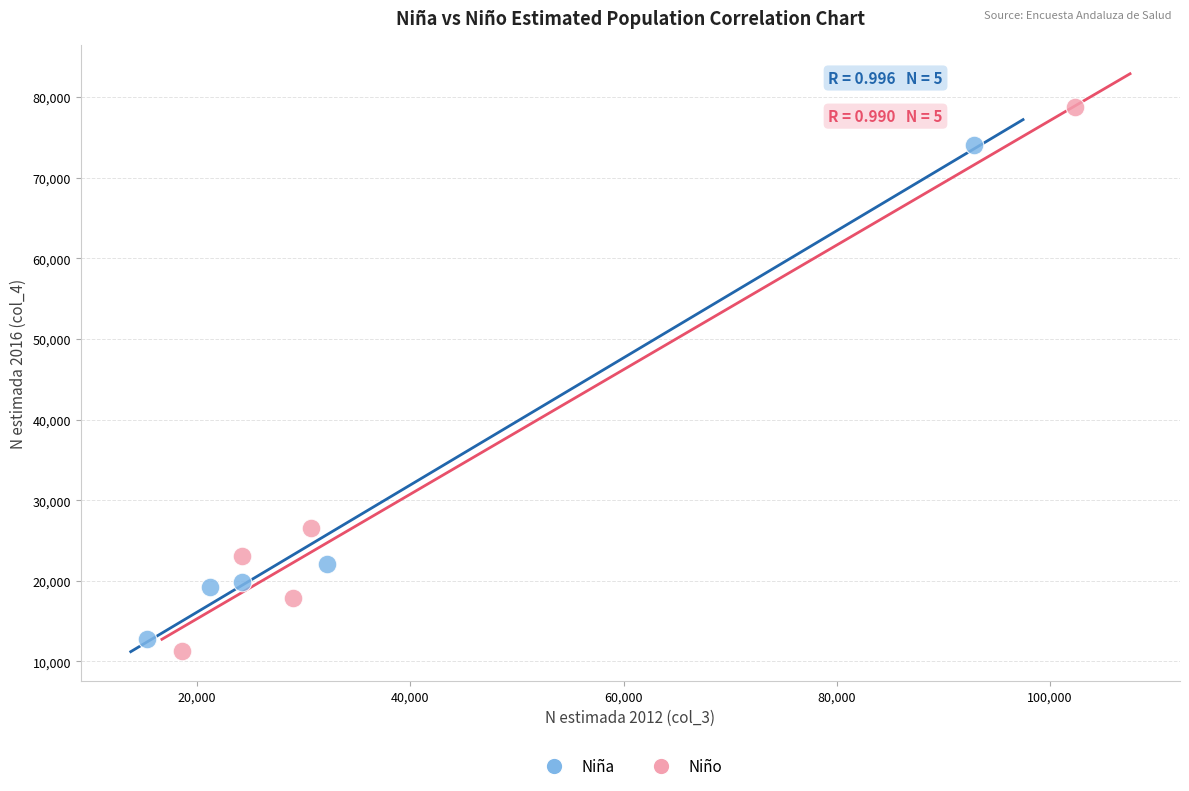

Which series has the widest spread of Y values?

Niño